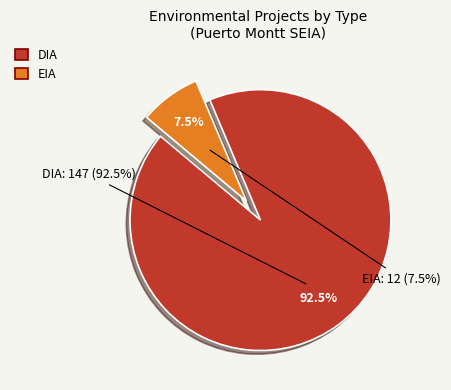

How many slices are in this pie chart?

2